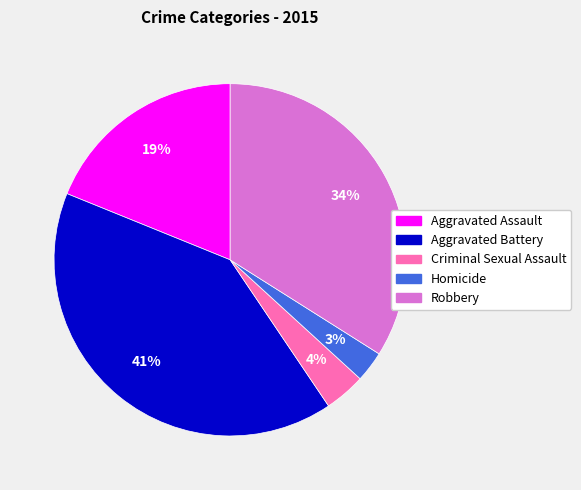

Combined, do Homicide and Robbery account for over 50%?

No